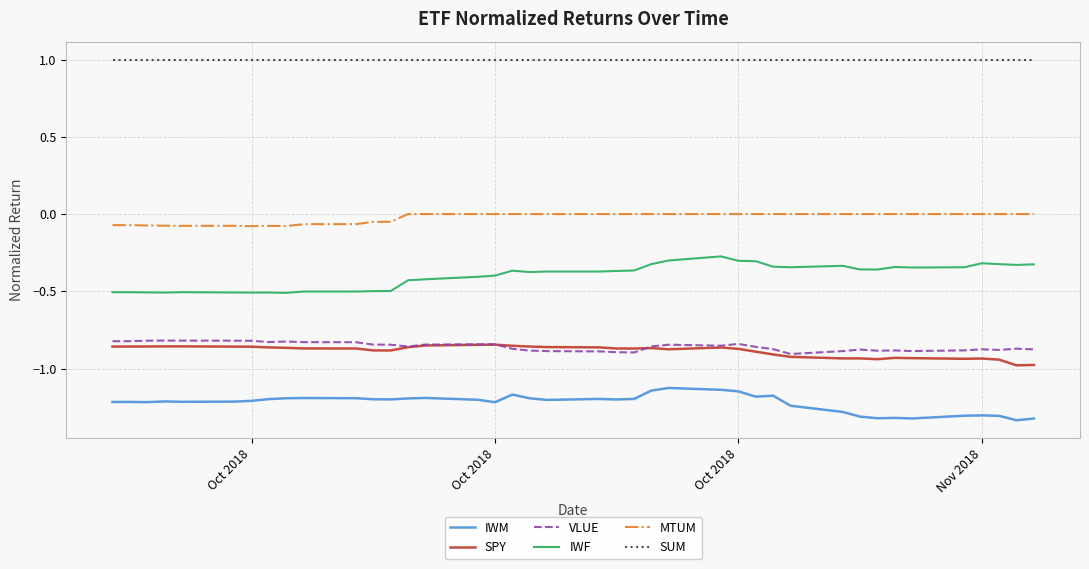

What is the maximum value shown in the chart?

1.0